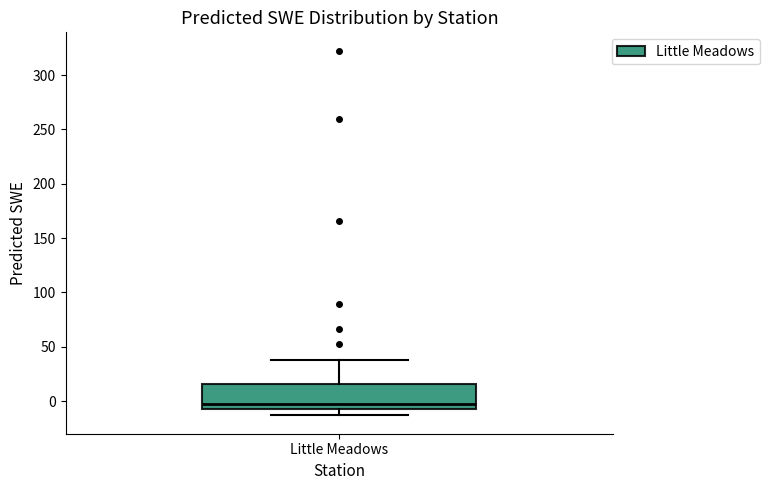

Transcribe this box plot: give where the median line is, the range the box spans, and where the two whiskers end, as read against the y-axis. The values are not printed on the chart, so give them approximately, as read against the axis.

median -5 (just above the box's lower edge), box -5 to 15, whiskers -15 to 40